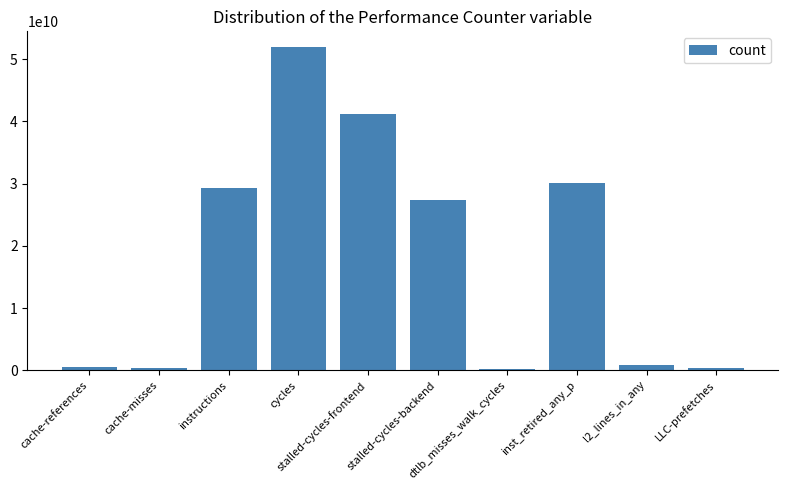

What position from the left is dtlb_misses_walk_cycles?

7